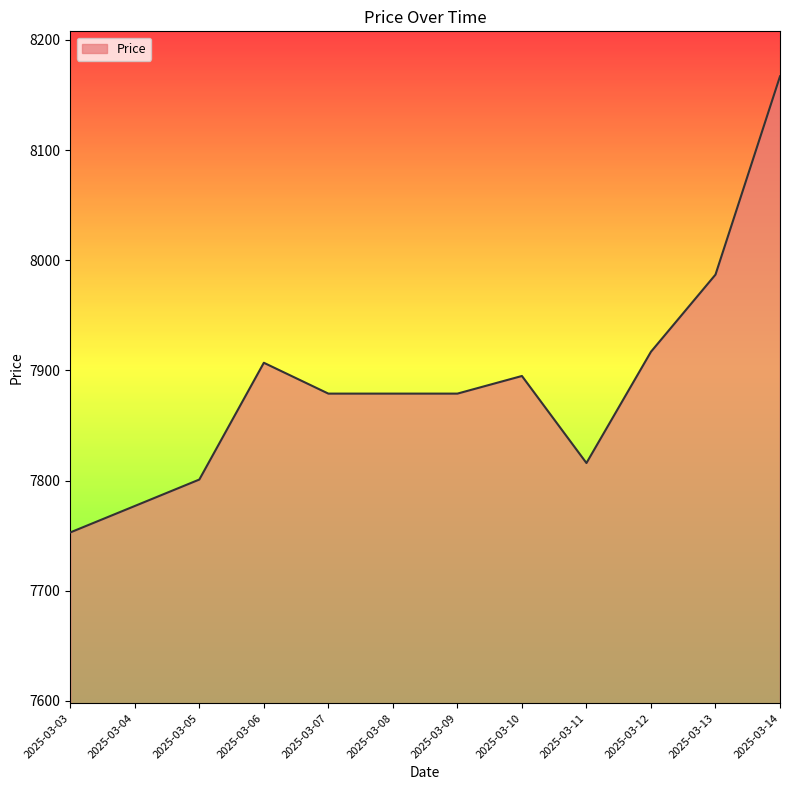

Between 2025-03-14 and 2025-03-06, which is larger?

2025-03-14